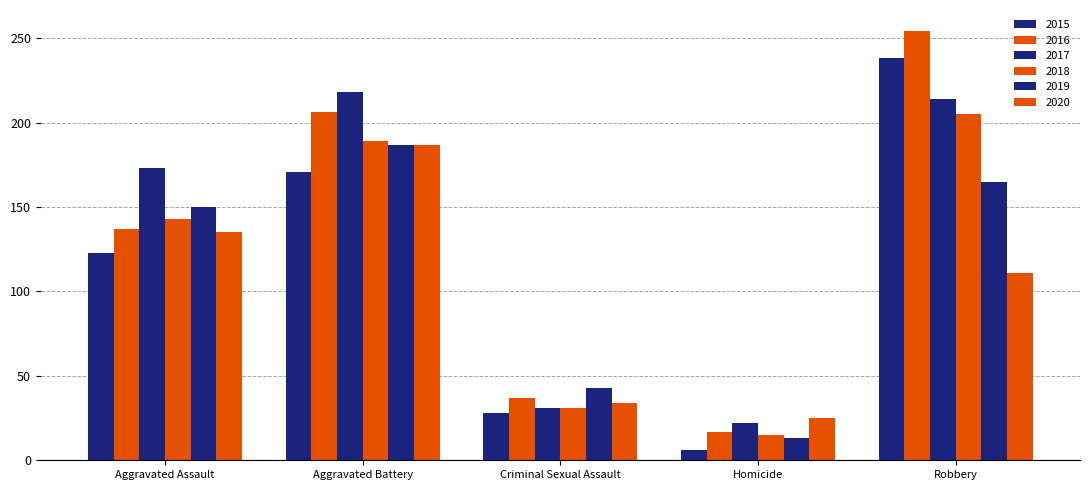

The value of 2016 at Aggravated Assault is 182. True or false?

False